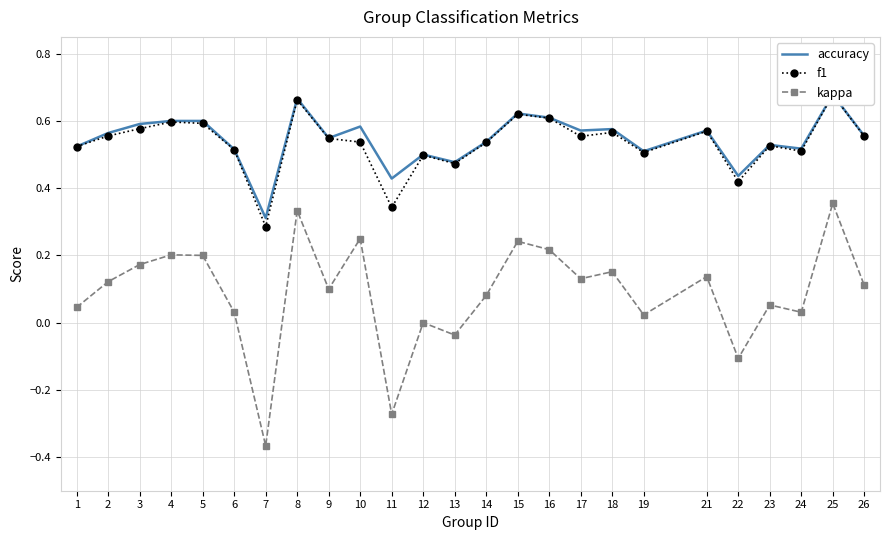

What are all the series names shown in the legend?

accuracy, f1, kappa